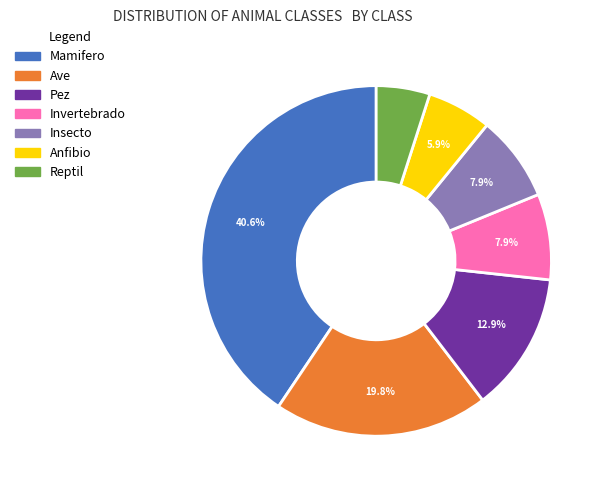

Is it true that Insecto is 8% of the pie?

True